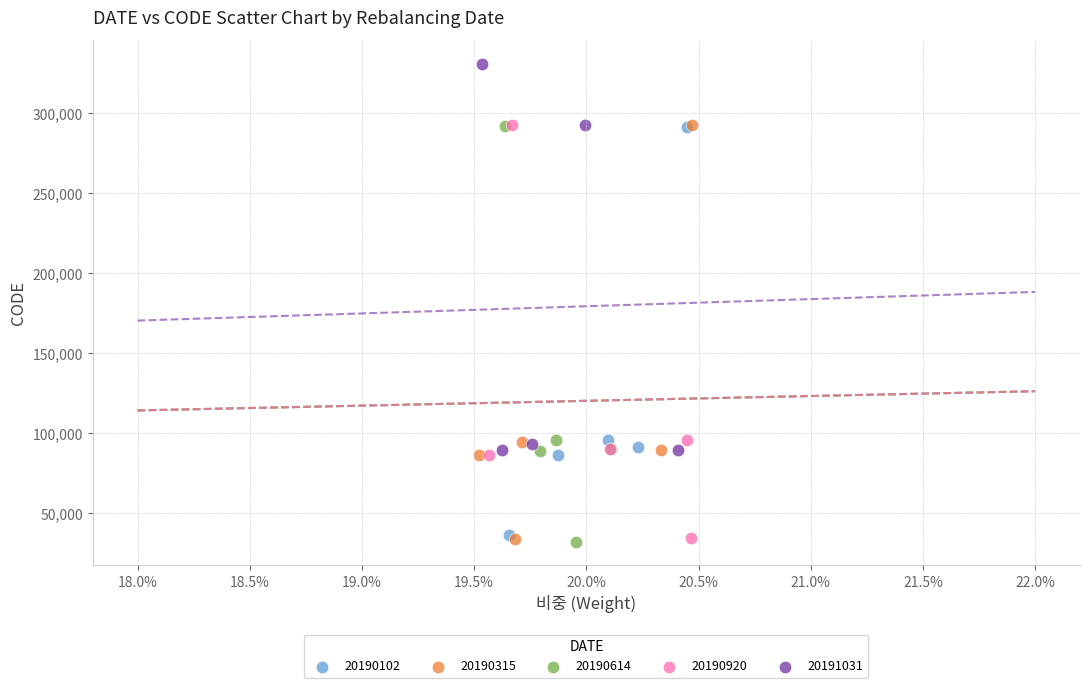

Which series contains the highest Y value?

20191031